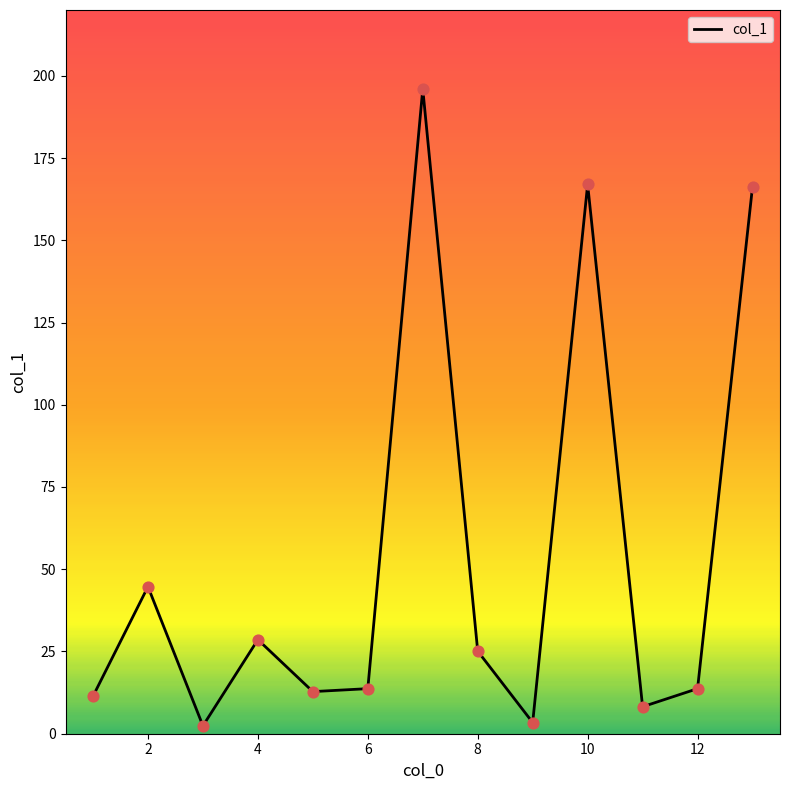

What is the difference between the maximum and minimum values?

193.6